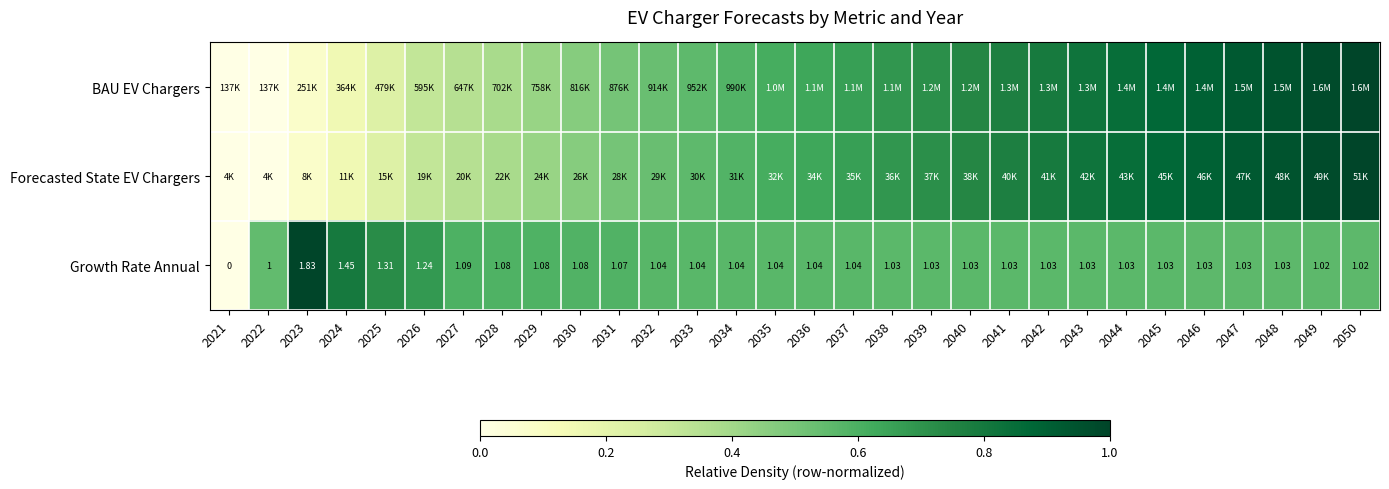

Rank the series by their maximum value, from highest to lowest.

BAU EV Chargers, Forecasted State EV Chargers, Growth Rate Annual